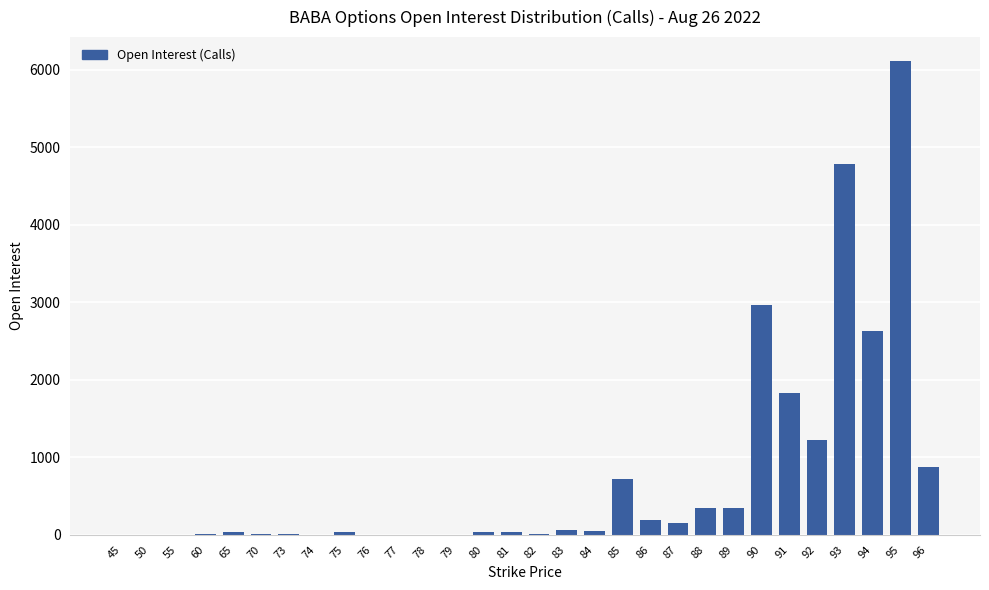

What is the sum of all values?

22477